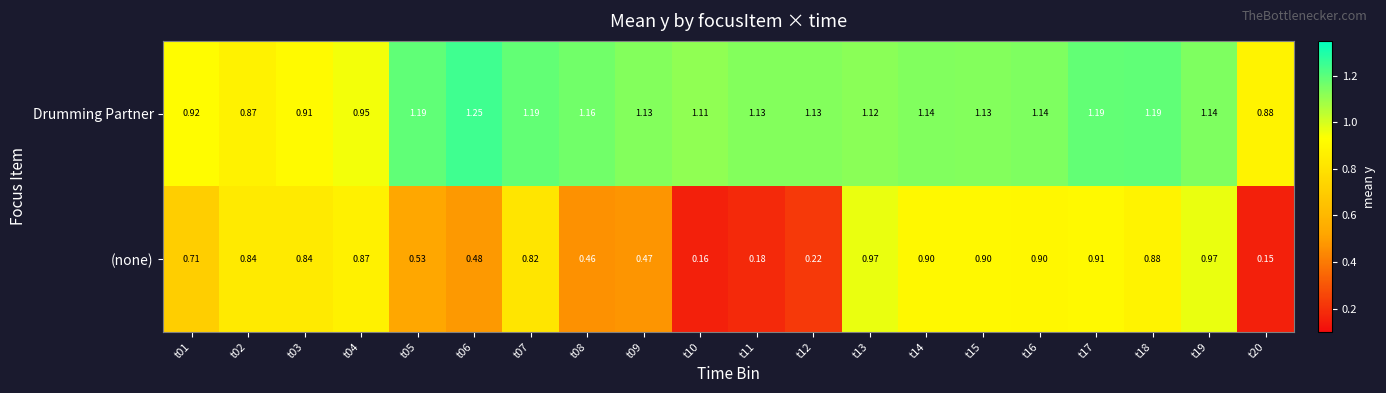

Is the value of (none) at t03 greater than the value of Drumming Partner at t07?

No